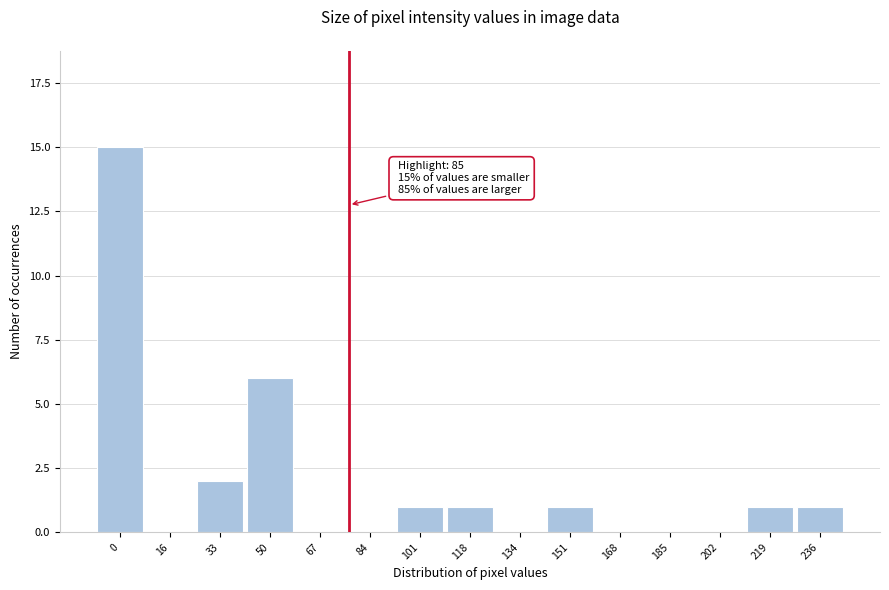

Reading right to left, what are all the values shown in this chart?

236=1	219=1	202=0	185=0	168=0	151=1	134=0	118=1	101=1	84=0	67=0	50=6	33=2	16=0	0=15